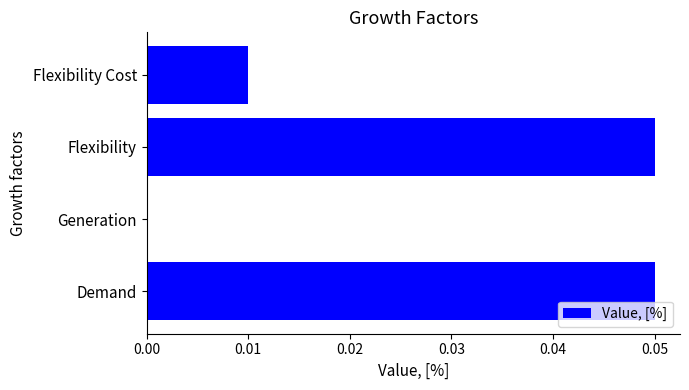

Are the bars horizontal?

Yes